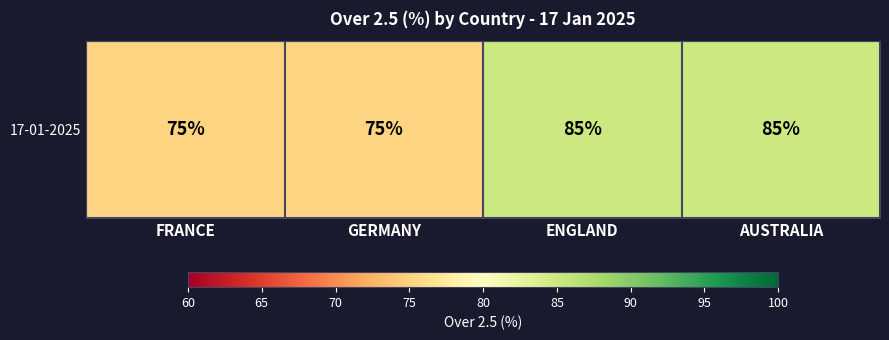

List the labels in order of value, largest first.

ENGLAND, AUSTRALIA, FRANCE, GERMANY